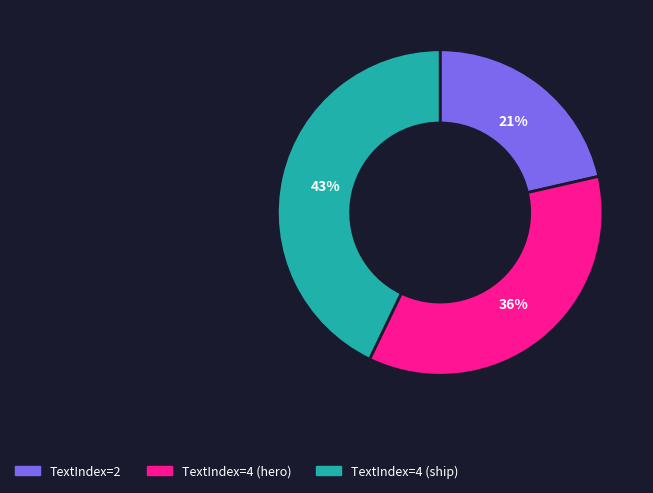

Rank the categories by value from lowest to highest.

TextIndex=2, TextIndex=4 (hero), TextIndex=4 (ship)